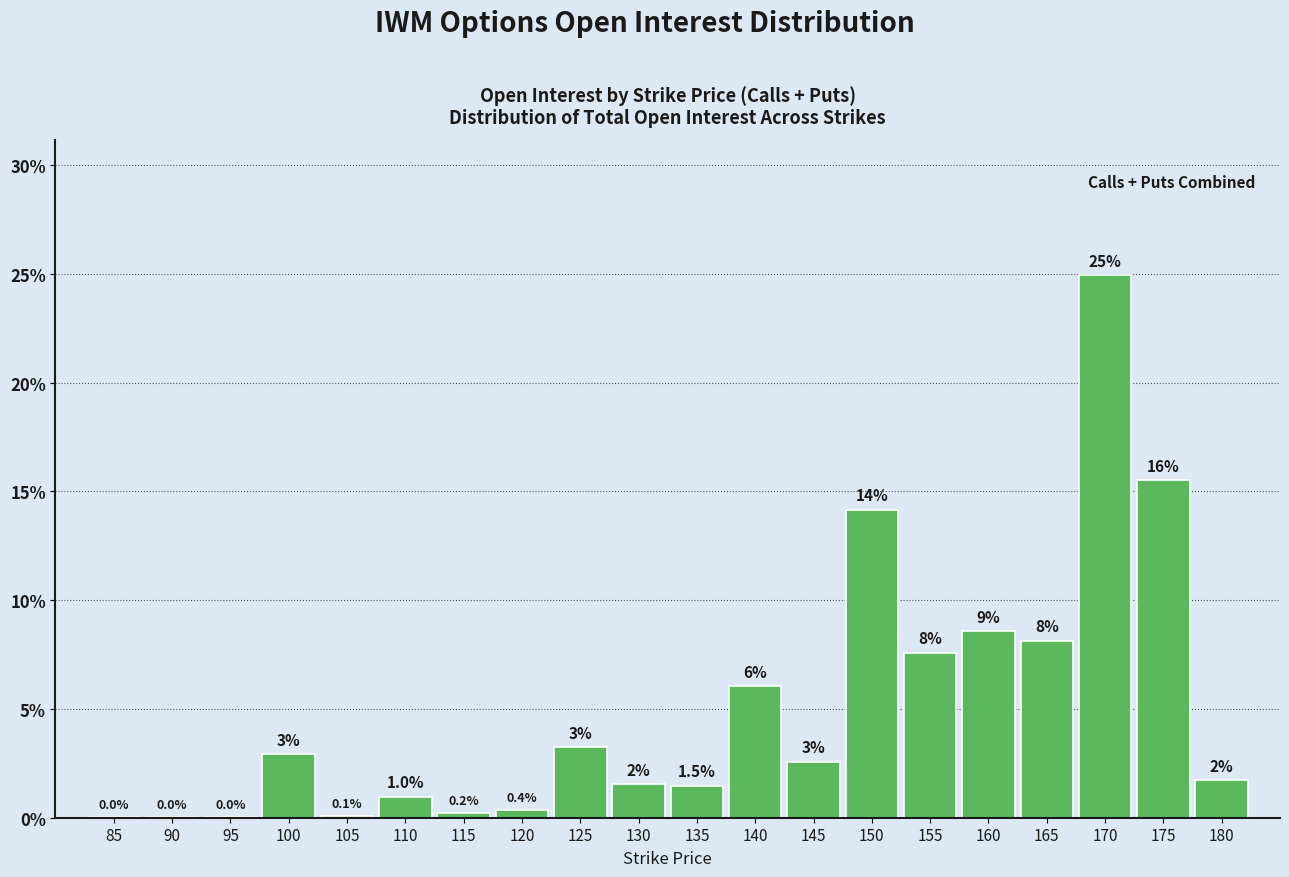

At which category does the chart reach its peak across all series?

170